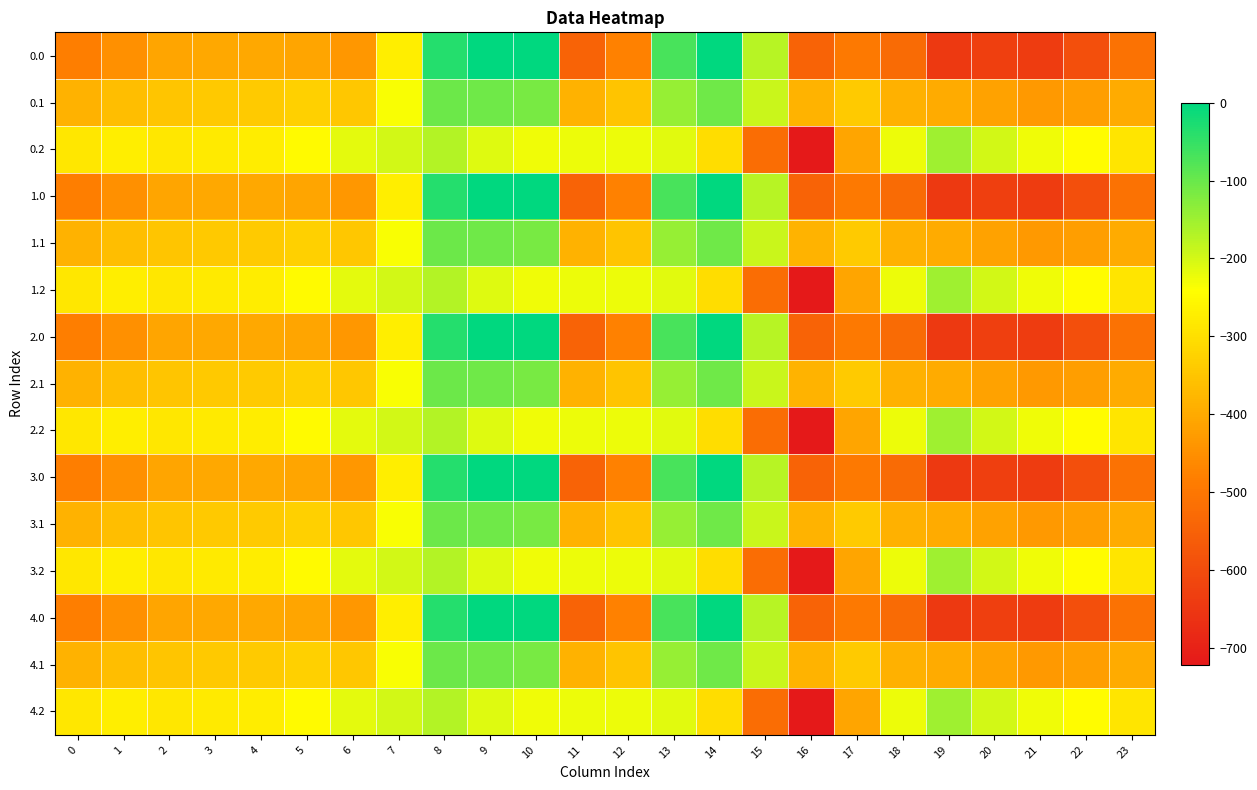

What is the smallest value displayed?

-721.2